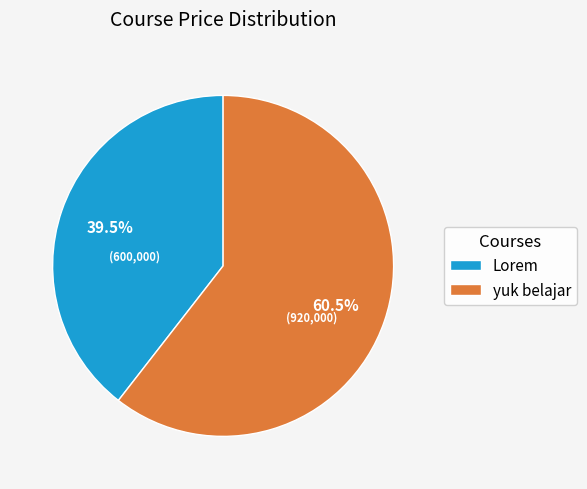

Rank the categories by value from highest to lowest.

yuk belajar, Lorem